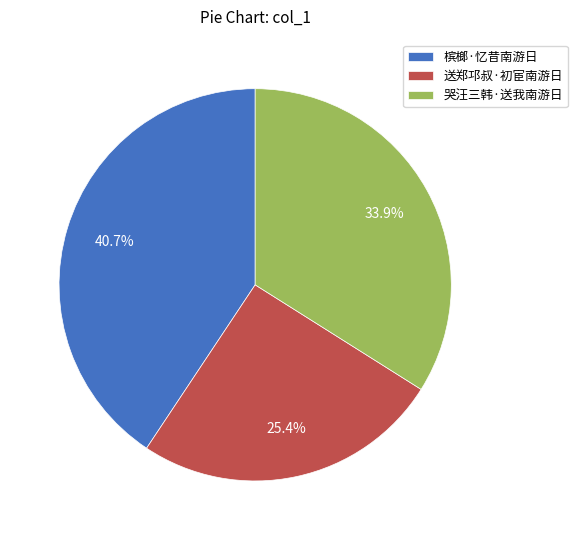

What is the total percentage of 哭汪三韩·送我南游日 and 槟榔·忆昔南游日?

74.6%